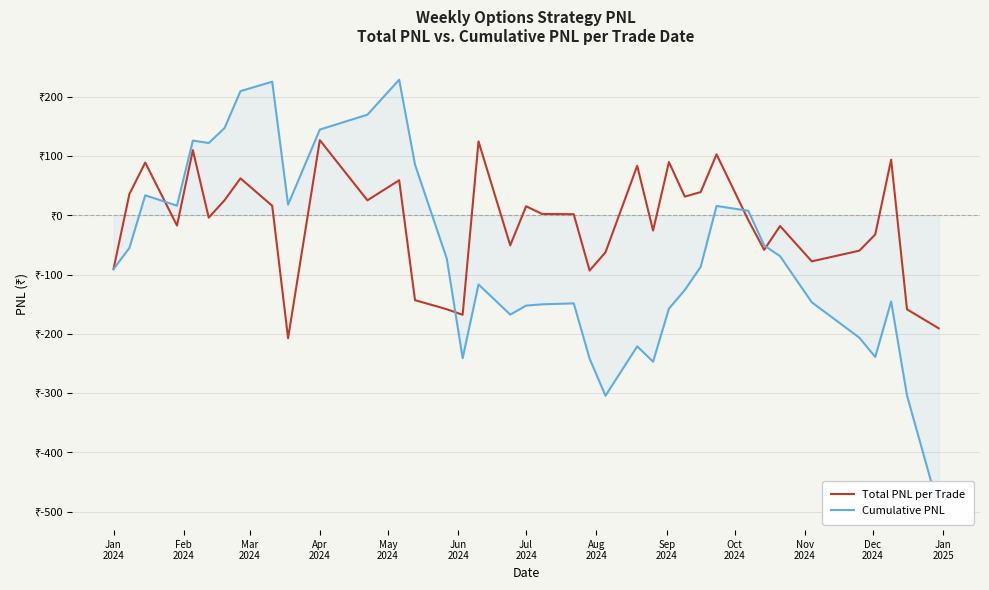

What are all the series names shown in the legend?

Total PNL per Trade, Cumulative PNL